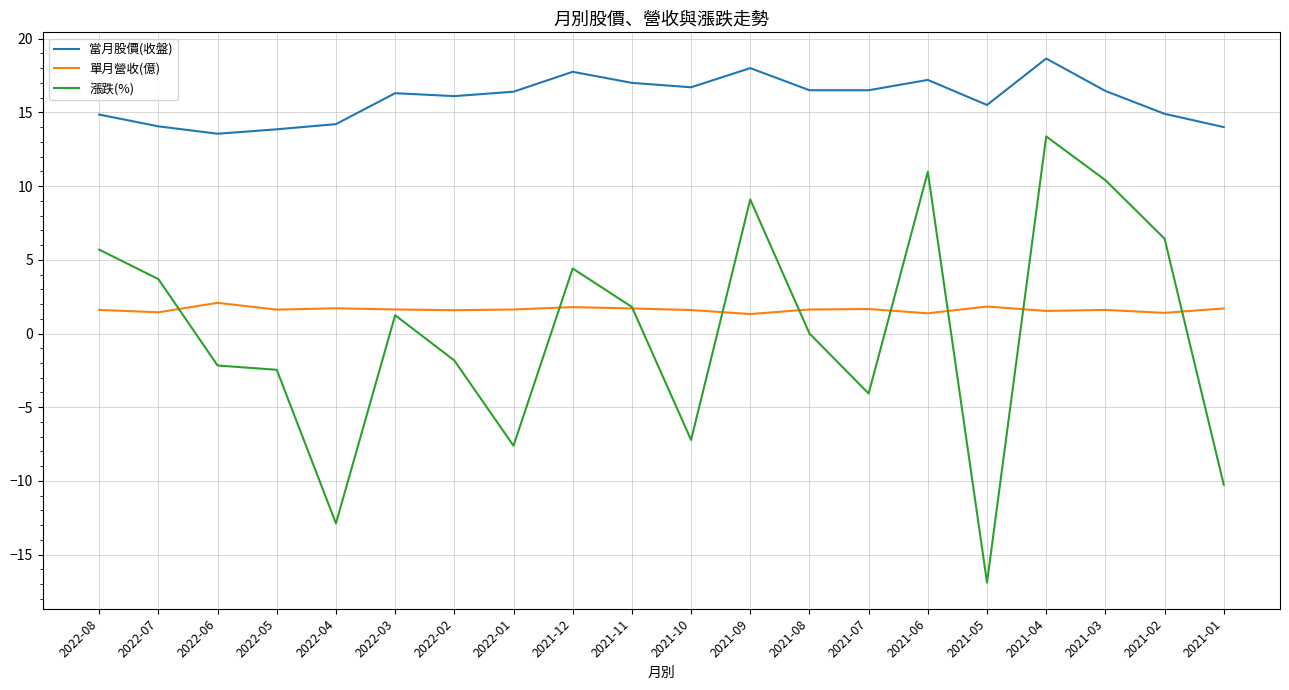

True or false: 單月營收(億) has a value of 1.6 at 2022-02.

True